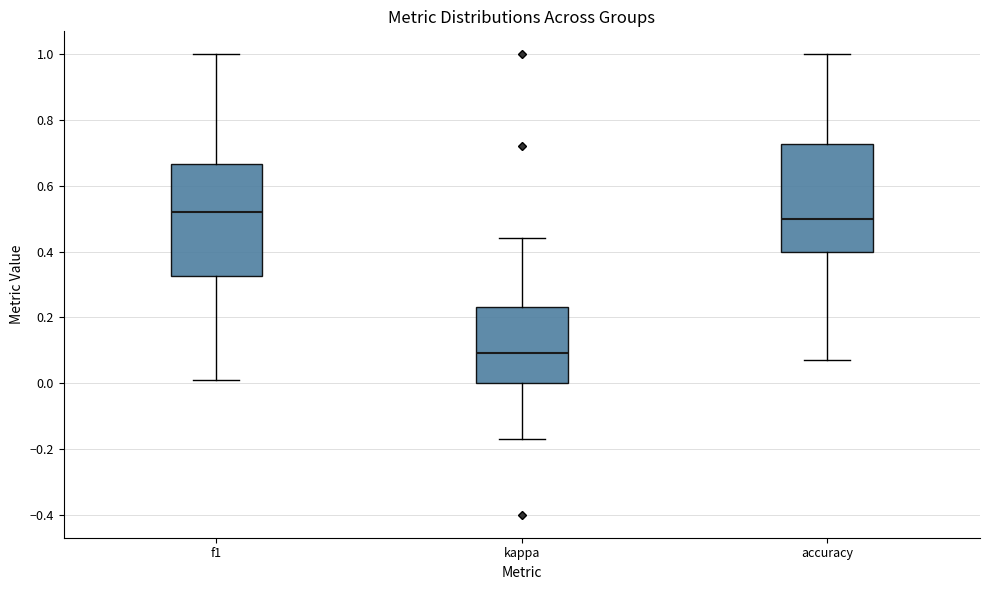

Reading left to right, transcribe this box plot: for each box, give where its median line is, the range the box spans, and where its two whiskers end, as read against the y-axis. The values are not printed on the chart, so give them approximately, as read against the axis.

f1: median 0.52, box 0.32 to 0.66, whiskers 0.00 to 1.00
kappa: median 0.10, box 0.00 to 0.24, whiskers -0.18 to 0.44
accuracy: median 0.50, box 0.40 to 0.72, whiskers 0.08 to 1.00